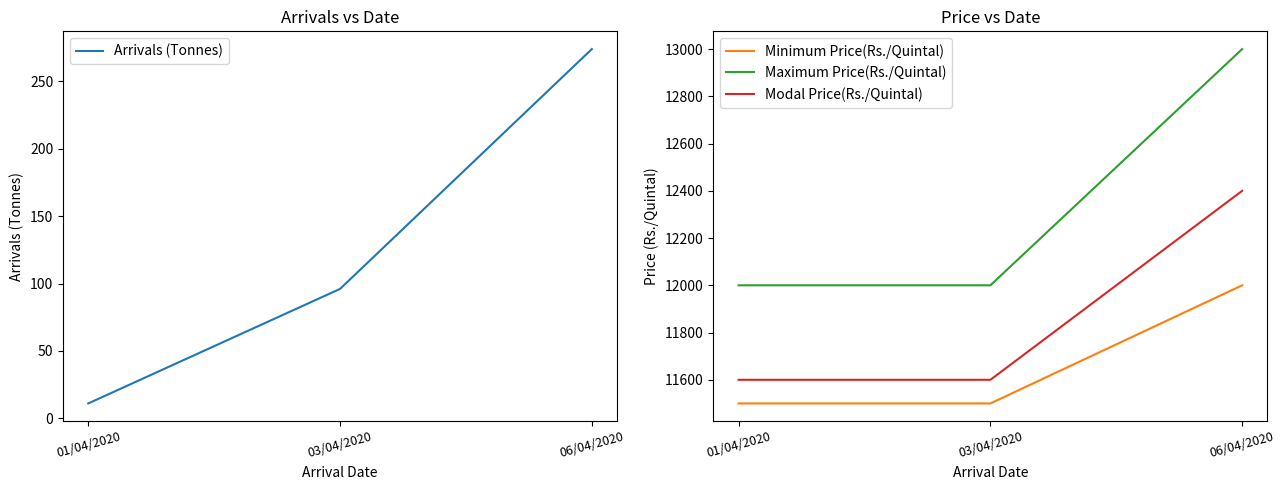

The Arrivals (Tonnes) series shows 134 at 03/04/2020. True or false?

False